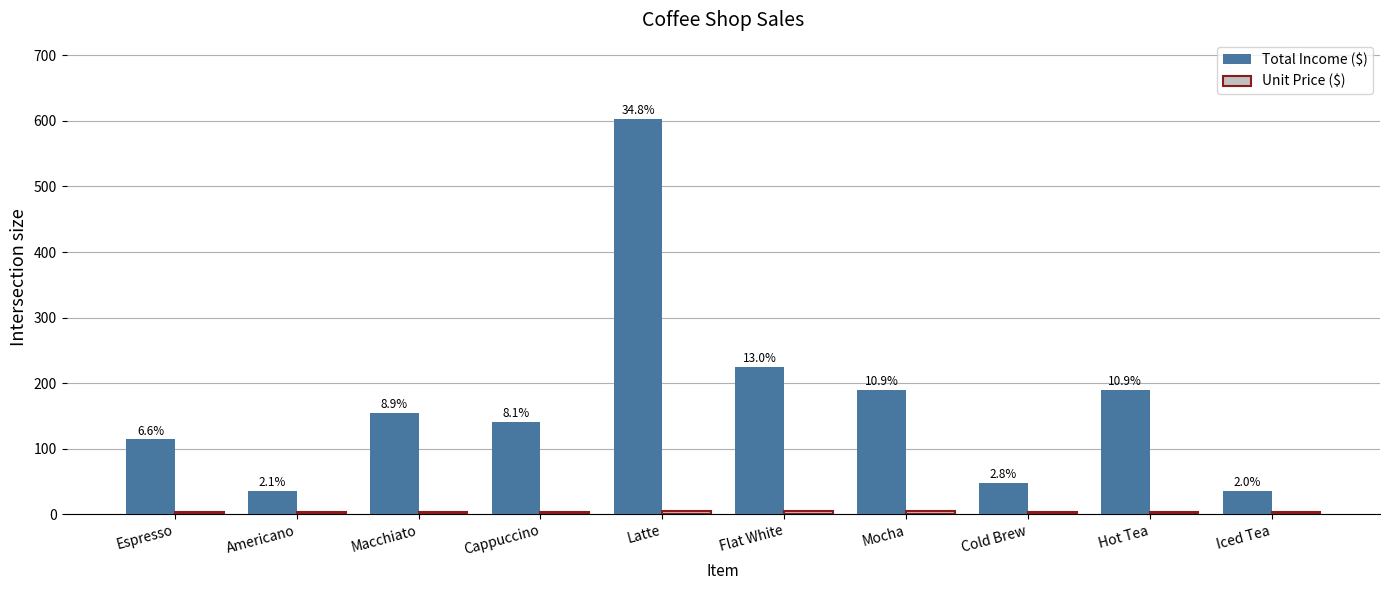

How many groups of bars are there?

10